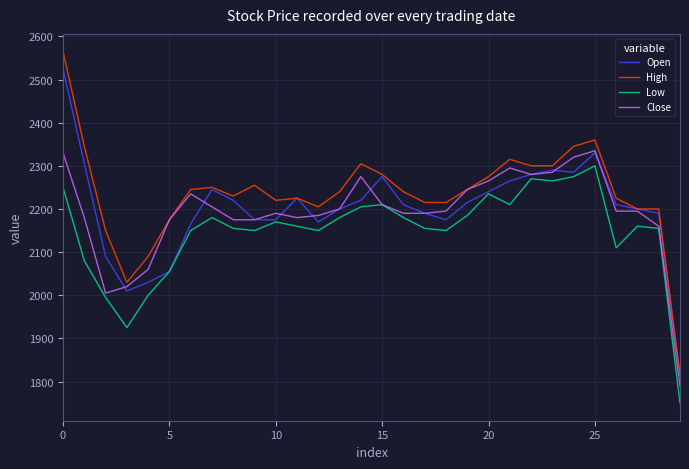

True or false: Low and High intersect in this chart.

False